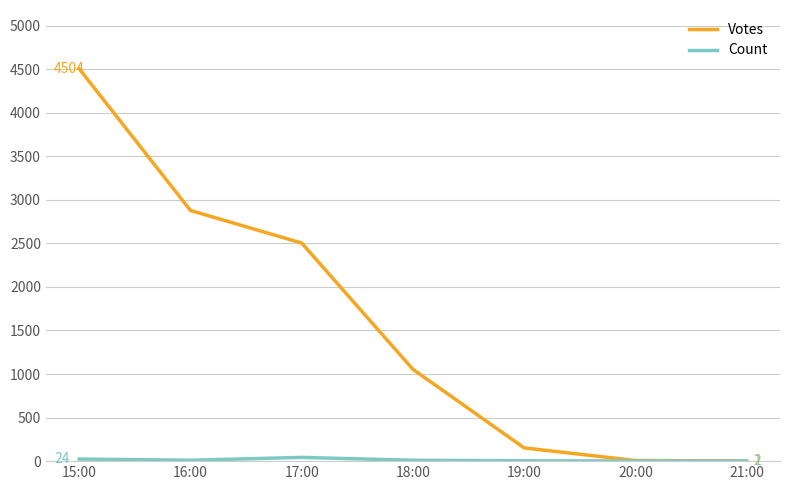

True or false: Votes has a value of 2878 at 16:00.

True